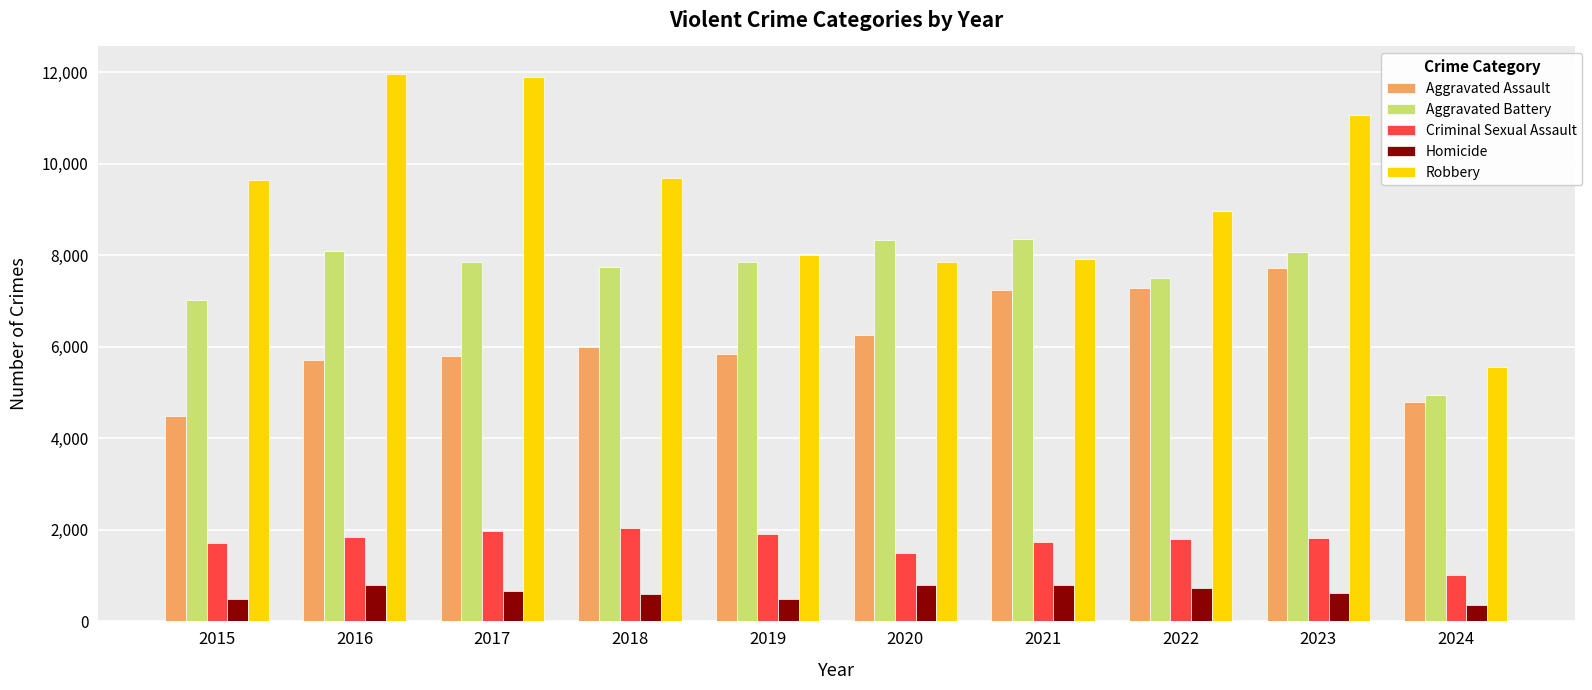

The value of Aggravated Battery at 2020 is 8320. True or false?

True